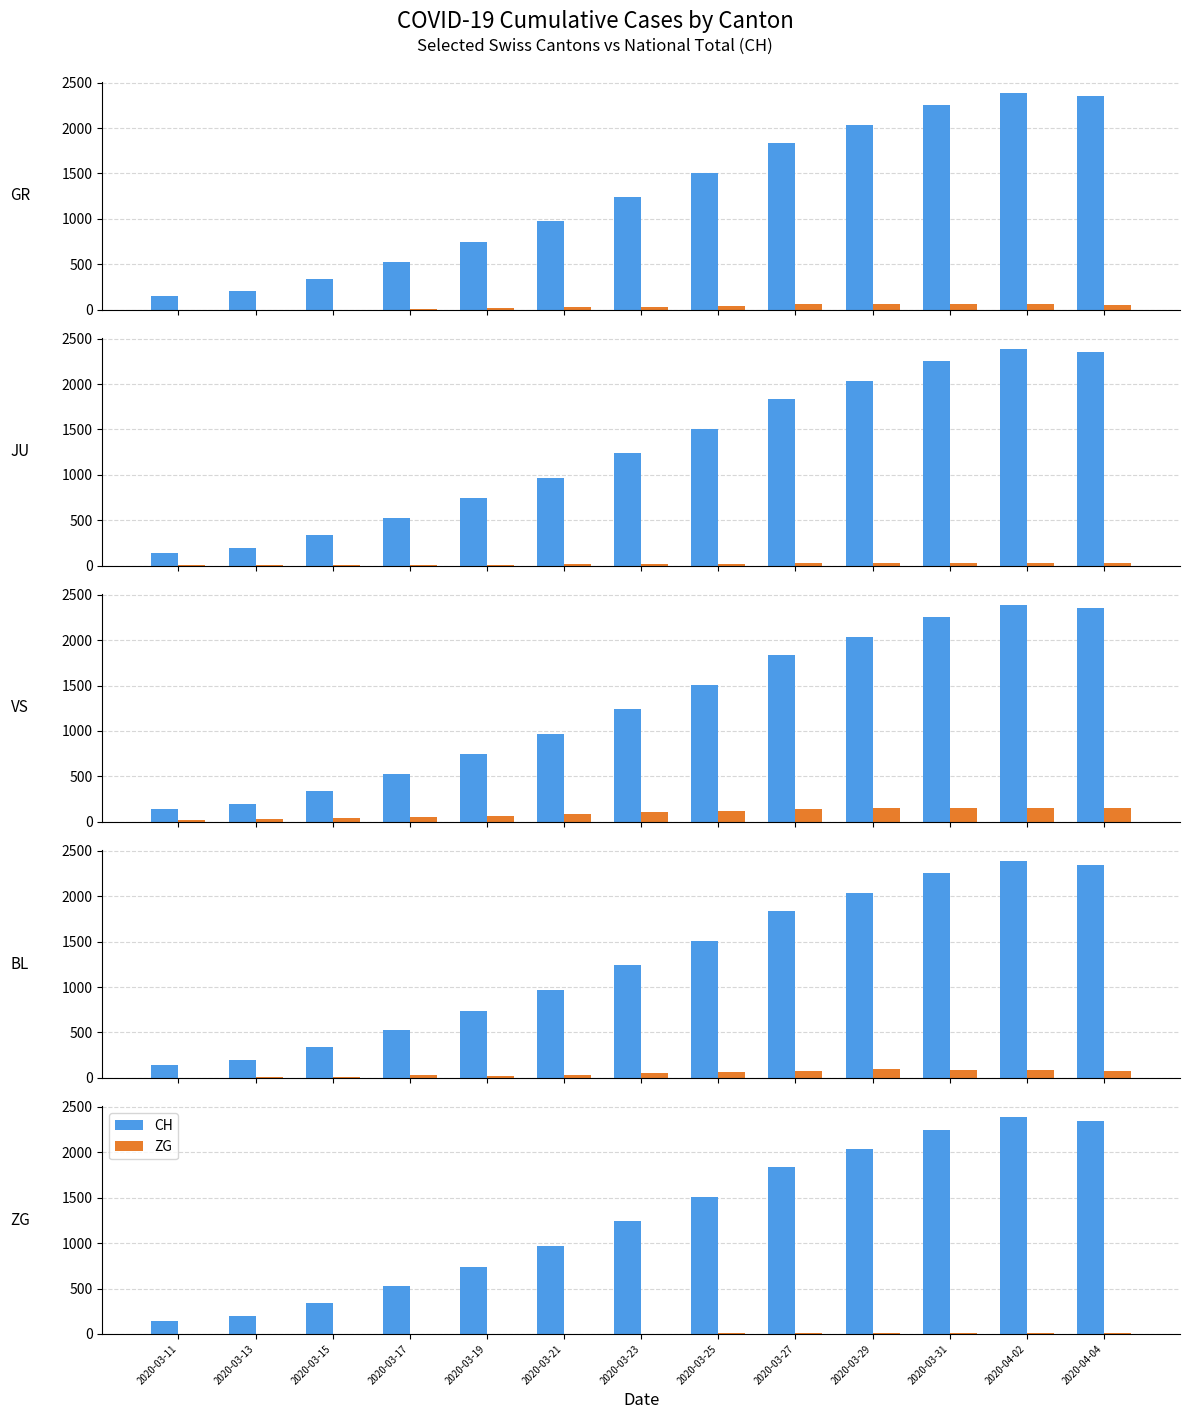

What is the difference between the CH values at 2020-04-02 and 2020-03-29?

349